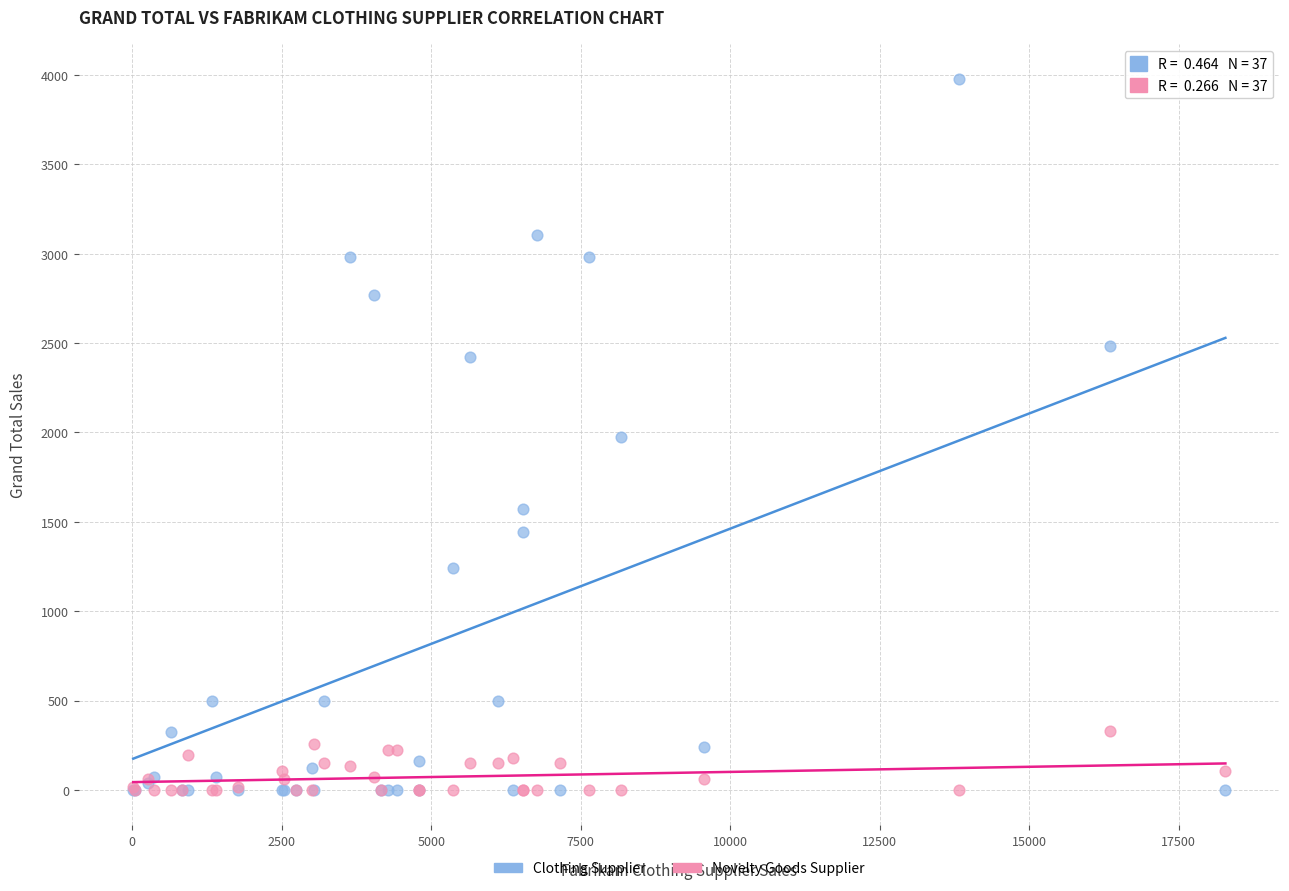

What are all the series names shown in the legend?

Clothing Supplier, Novelty Goods Supplier